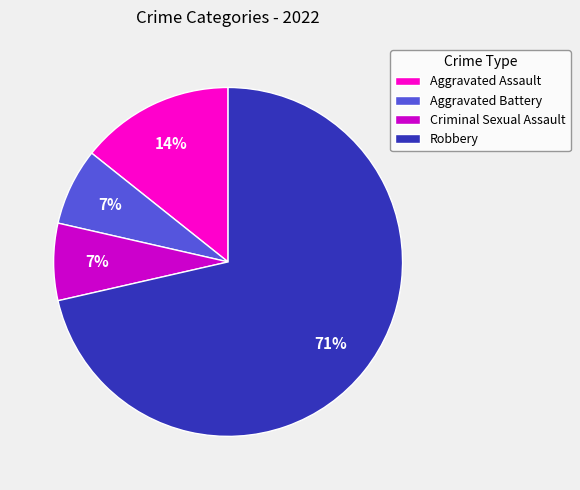

Do Aggravated Battery and Criminal Sexual Assault together represent more than half of the pie?

No